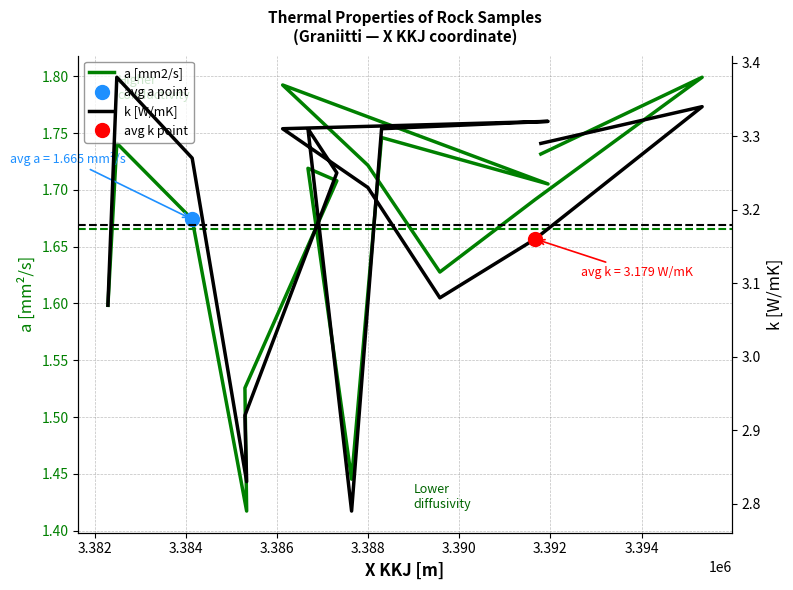

Rank the series by their average value, from lowest to highest.

a [mm2/s], k [W/mK]